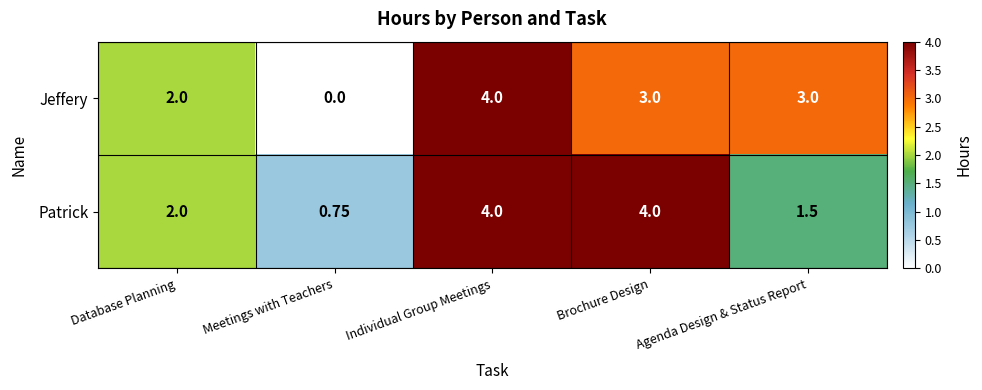

At how many categories does at least one series exceed 1?

4